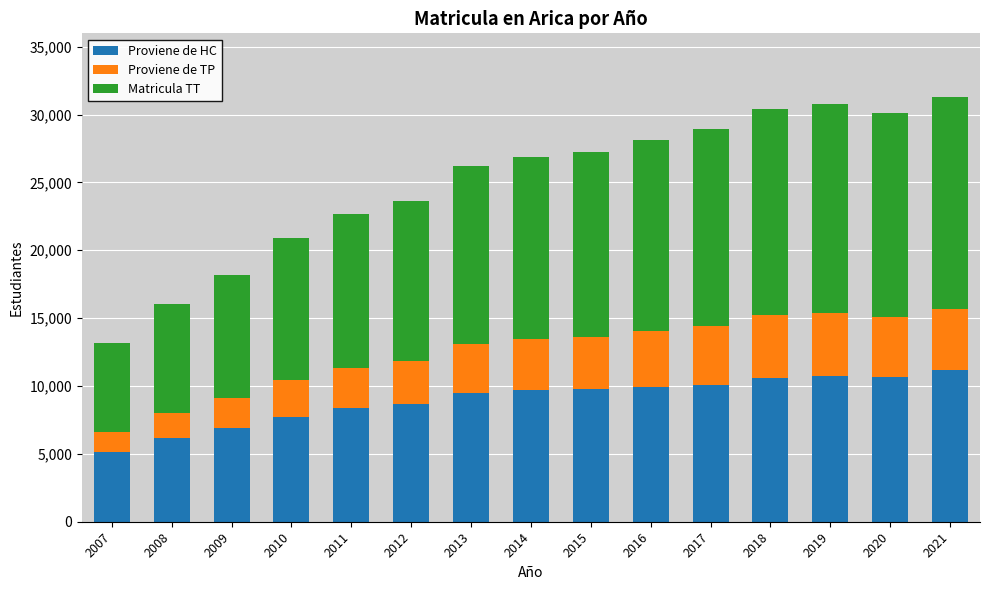

The Proviene de HC series shows 15298 at 2021. True or false?

False